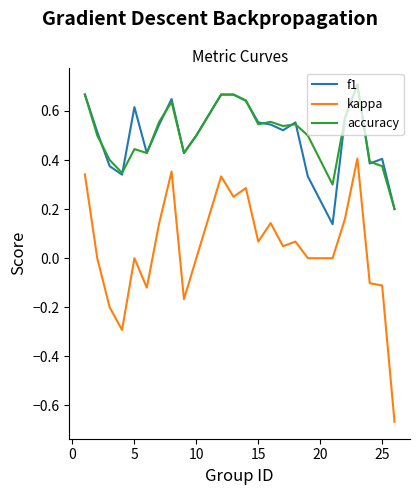

Which series has the largest range (max minus min)?

kappa